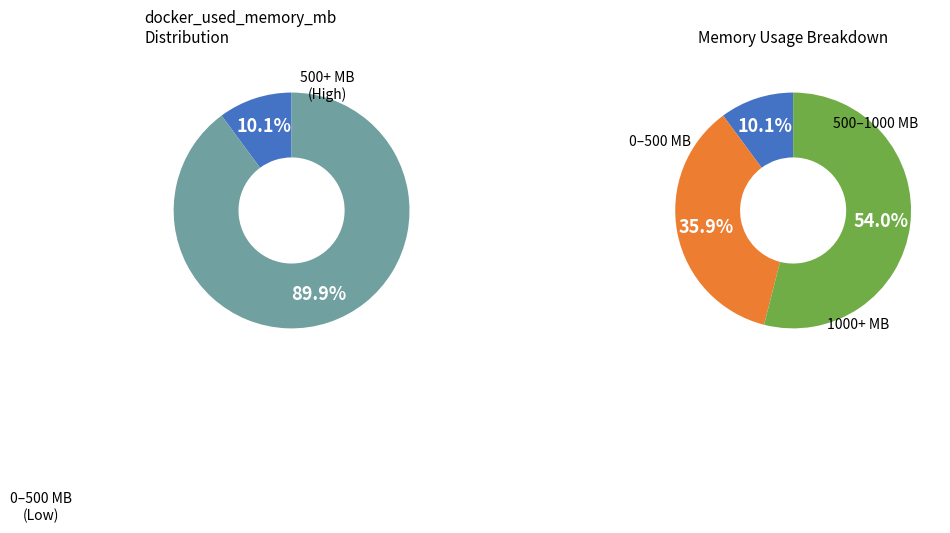

To the nearest percent, what portion does 445.37 represent?

5%